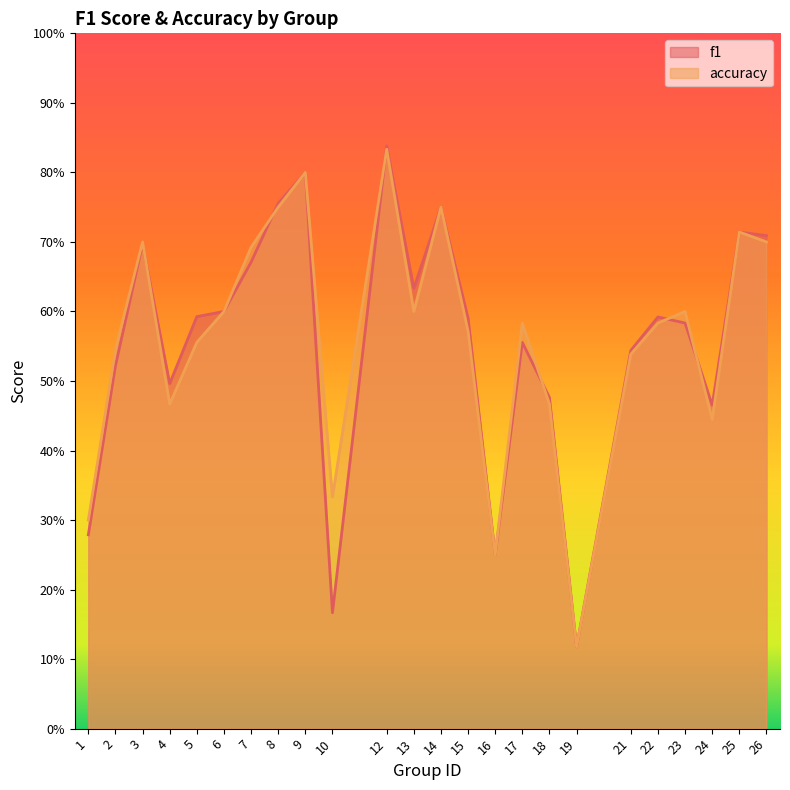

How many interior local peaks does the accuracy series have?

7